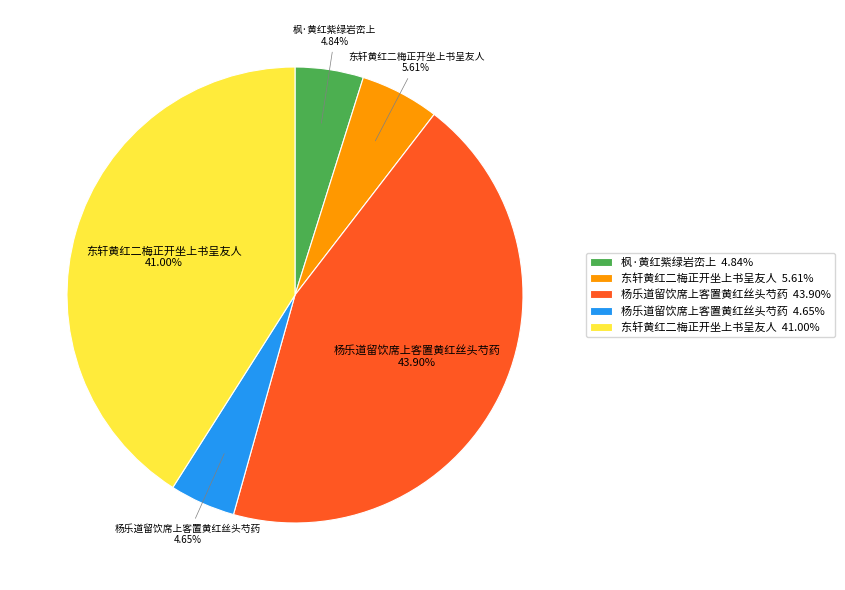

Is the sum of 东轩黄红二梅正开坐上书呈友人 5.61% and 杨乐道留饮席上客置黄红丝头芍药 43.90% greater than half?

No